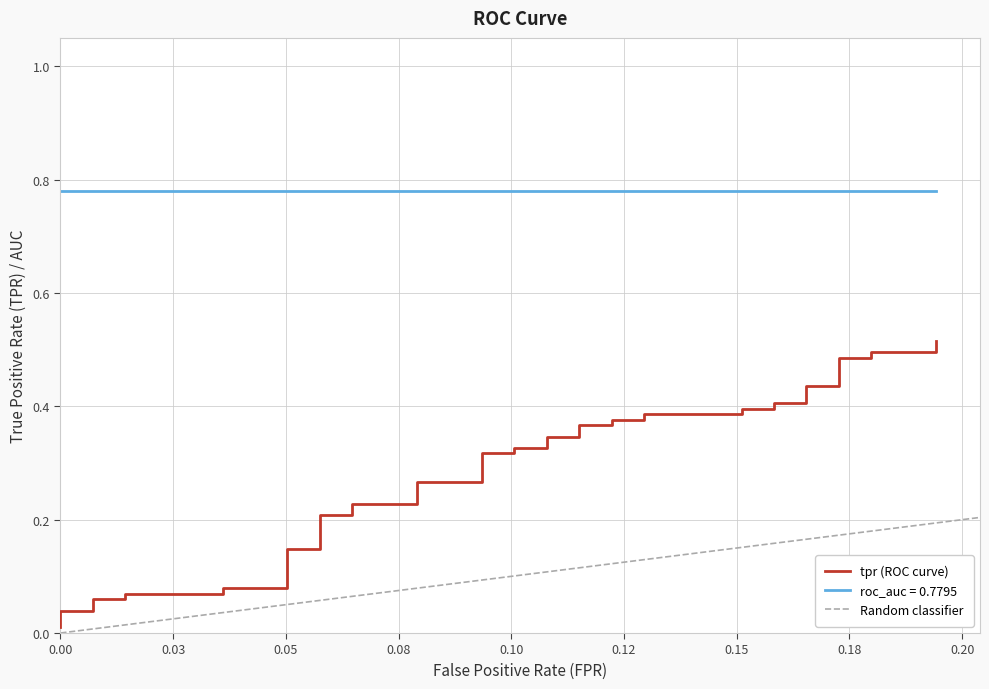

The chart shows a value of 0.3 at 37. True or false?

False